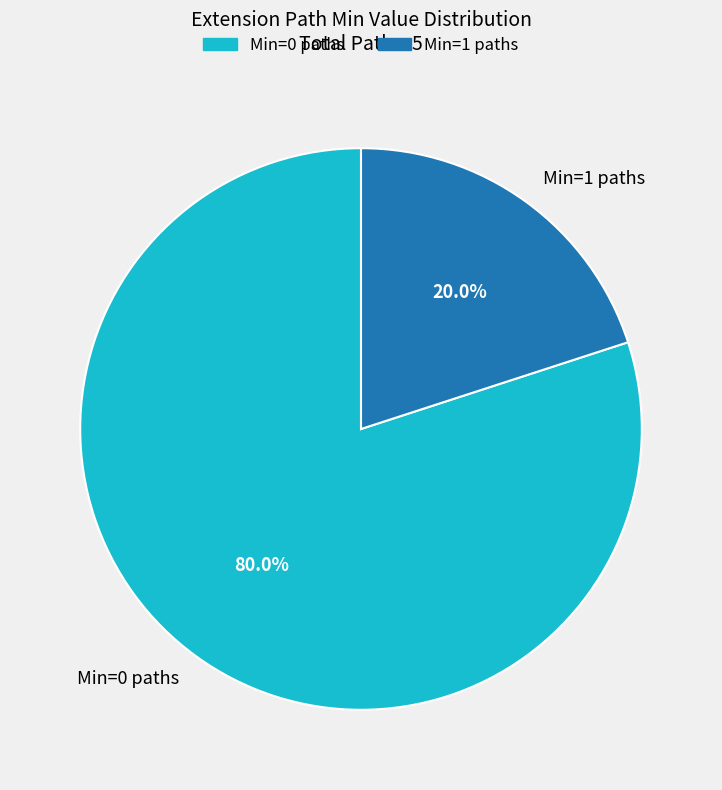

What is the ratio of the value at Min=0 paths to the value at Min=1 paths?

4.0